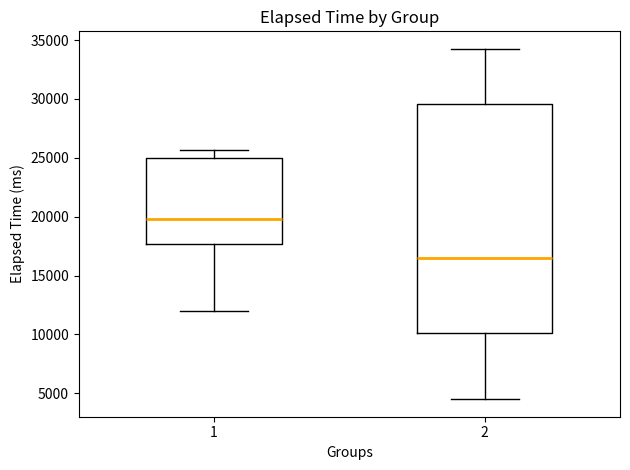

Where does the median line of the box at x = 2 sit on the y-axis? The values are not printed on the chart, so give them approximately, as read against the axis.

16500